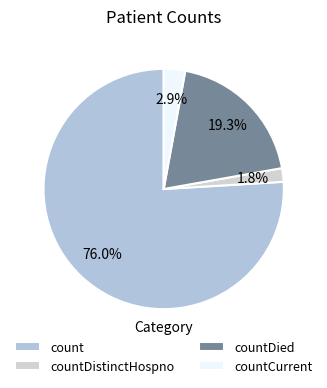

Rank the categories by value from highest to lowest.

count, countDied, countCurrent, countDistinctHospno